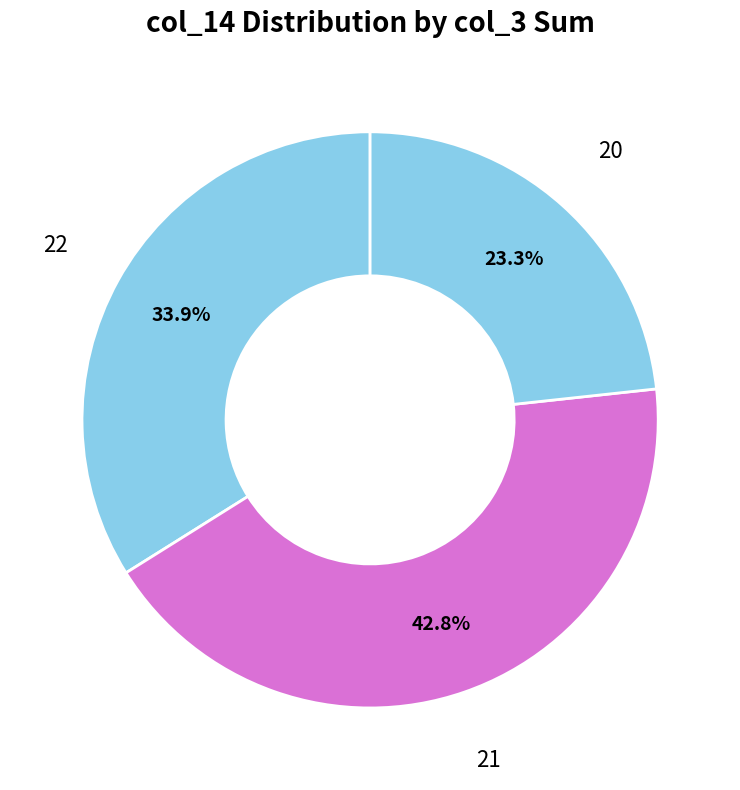

Is there any slice that represents more than half of the pie?

No